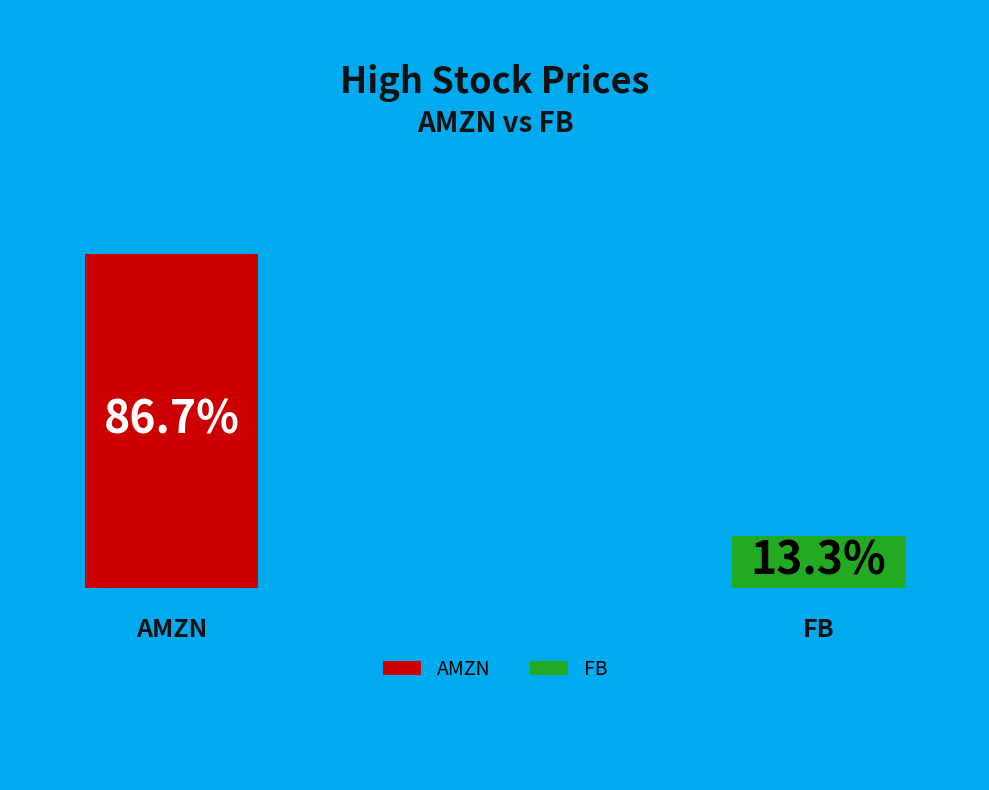

Does any single category account for the majority?

Yes